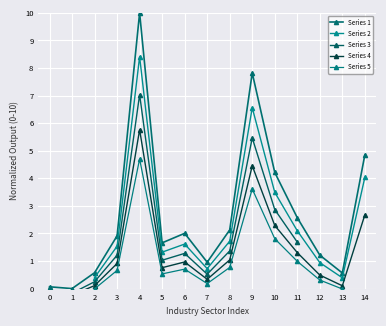

The Series 1 series shows 6.0 at 10. True or false?

False